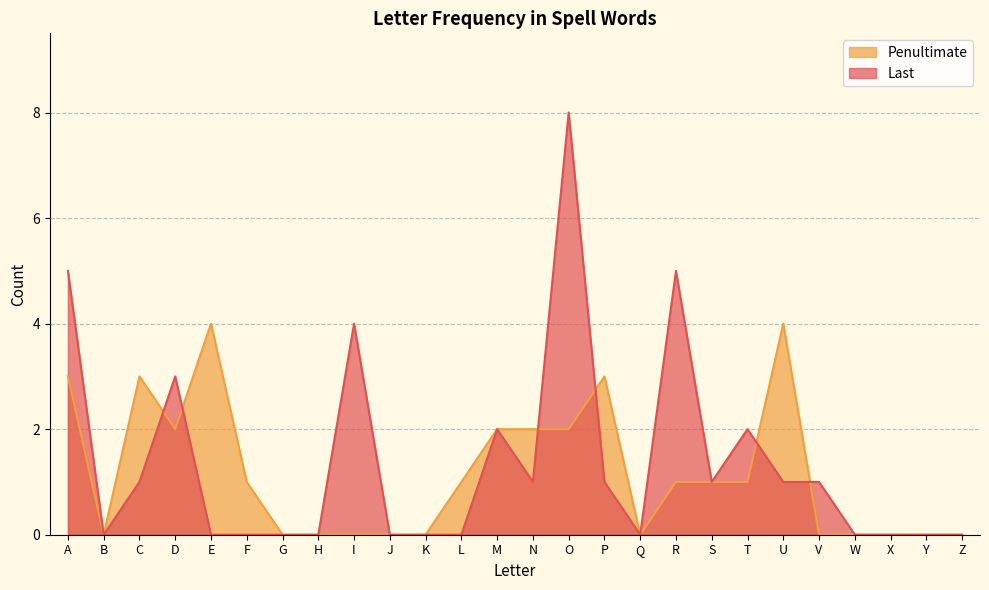

True or false: Penultimate has a value of 3 at Y.

False